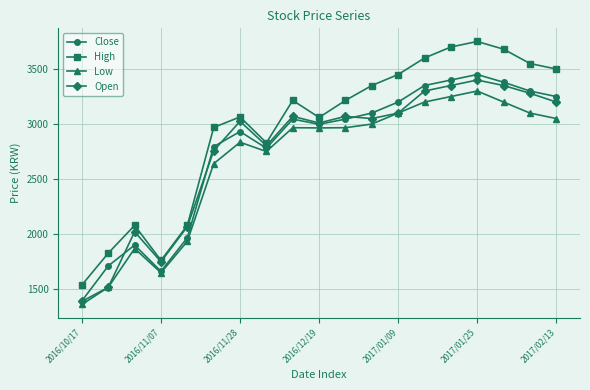

What is the value of the Close point at the 18th from the left?

3300